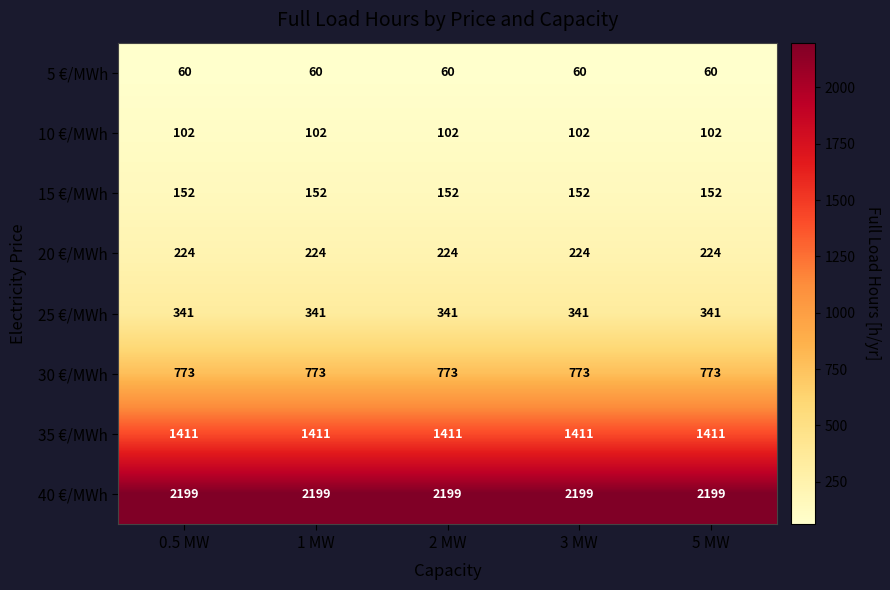

What is the smallest value displayed?

60